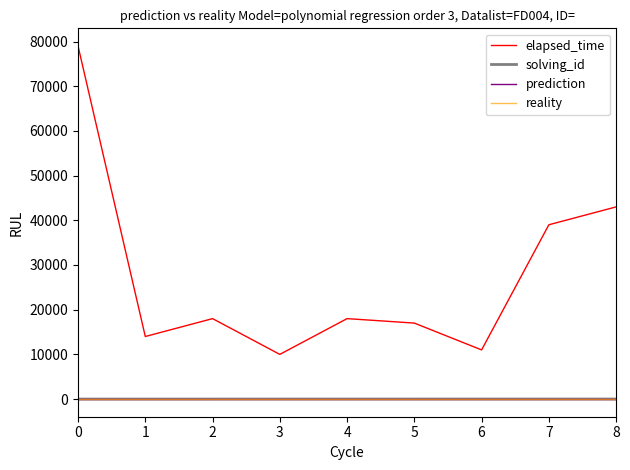

Which category has the lowest value in the elapsed_time series?

3